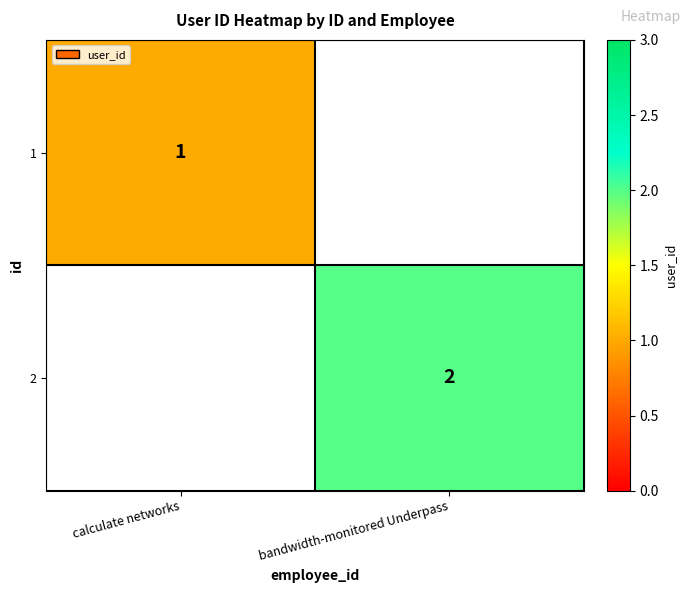

How many distinct data groups are displayed?

2